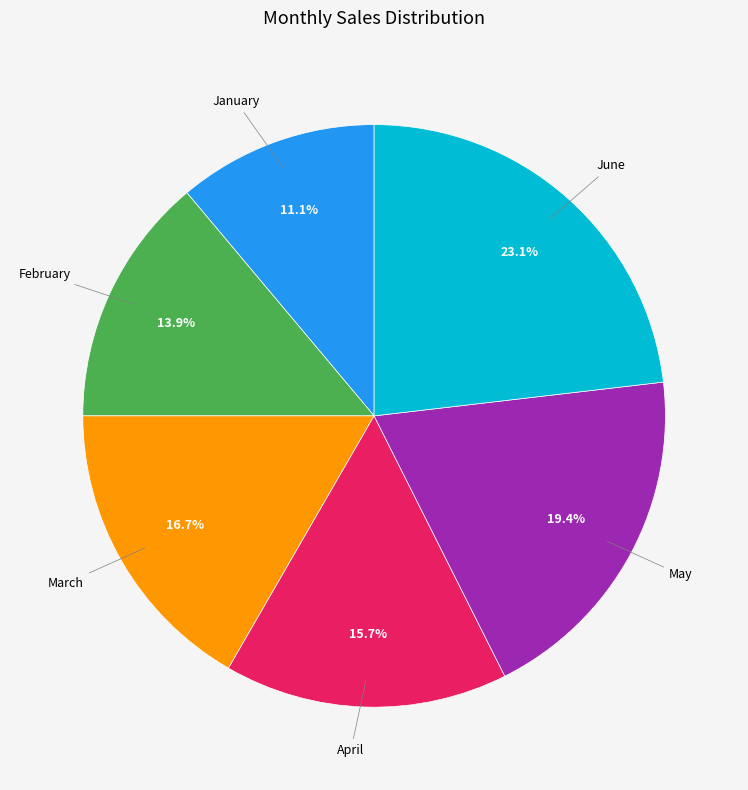

Is there a majority slice in this chart?

No